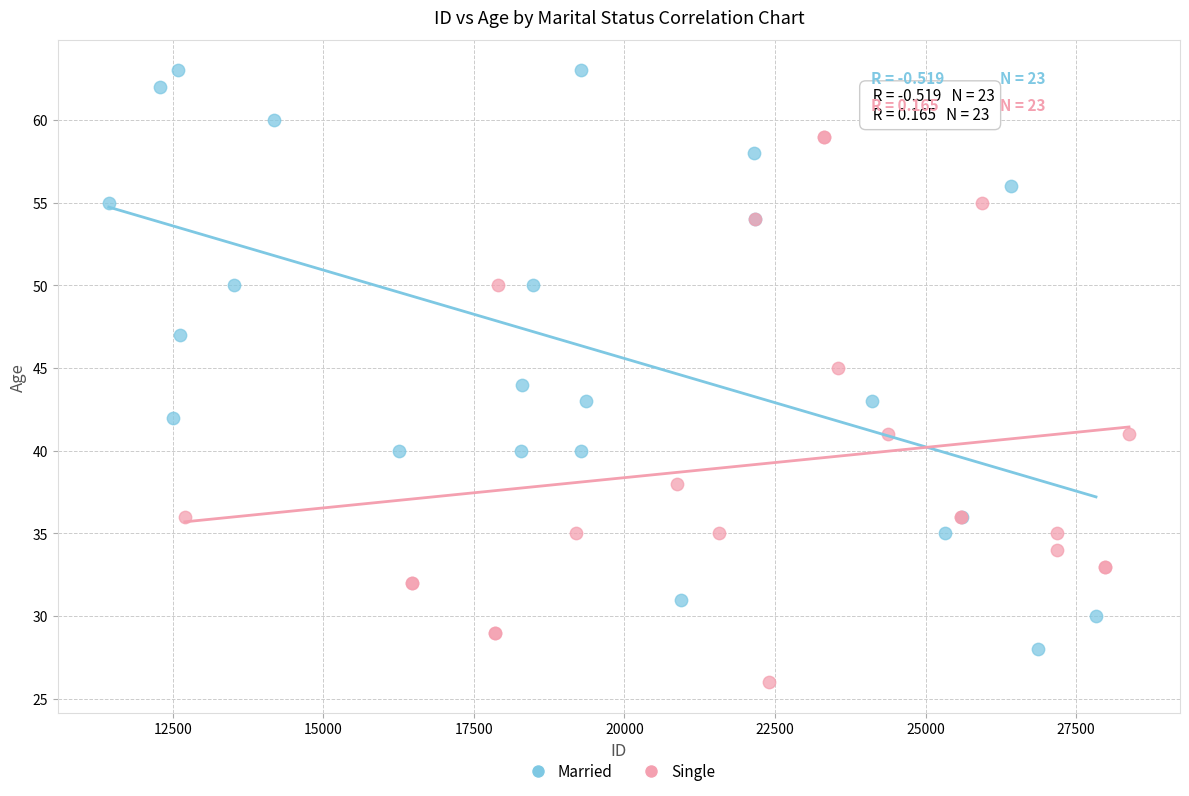

What are all the series names shown in the legend?

Married, Single